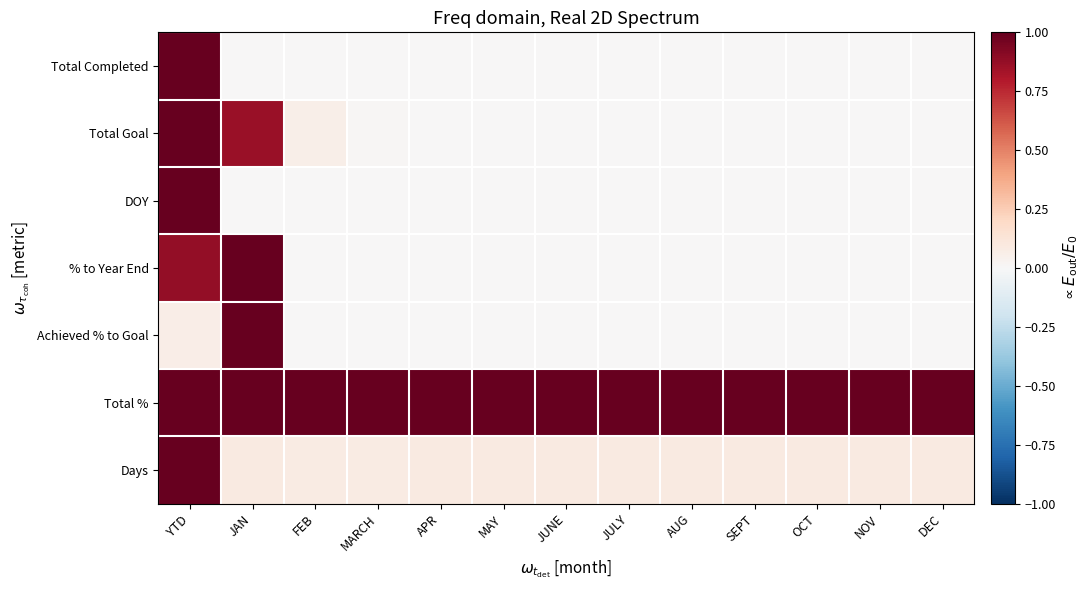

Which label corresponds to the largest value in the chart?

YTD